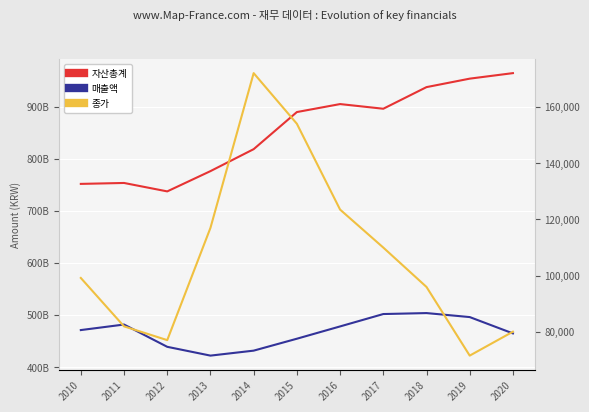

Reading right to left, transcribe all the data shown in this chart.

자산총계: 964200062868	953608709325	937343600355	895872906997	904835178920	889516557378	818332224599	776197124245	737309585550	753480516395	751707192857
매출액: 464871493380	496199335849	503880002680	502023498740	478266927775	454669022501	431811560443	422268035479	439149584278	481899189676	471269547615
종가: 80100	71600	96000	110000	123500	154000	172000	117000	77100	82000	99200